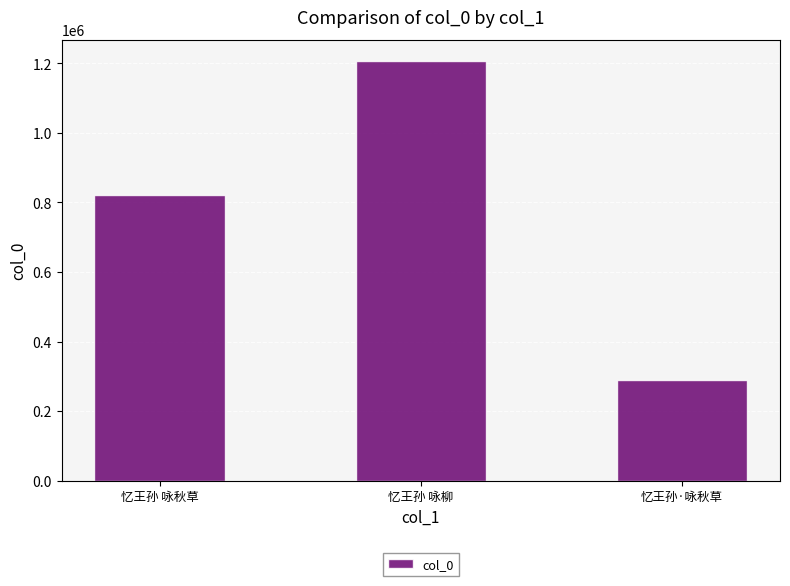

What is the value of the 3rd bar from the left?

290023